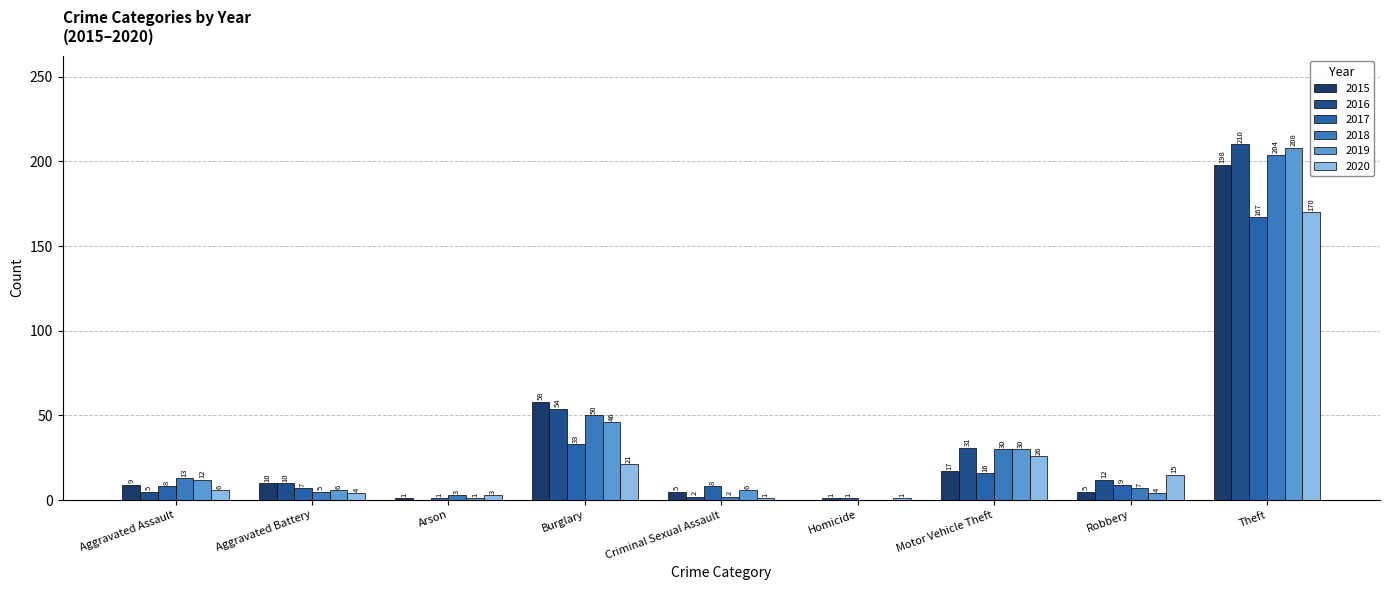

Which category has the highest value across all series?

Theft